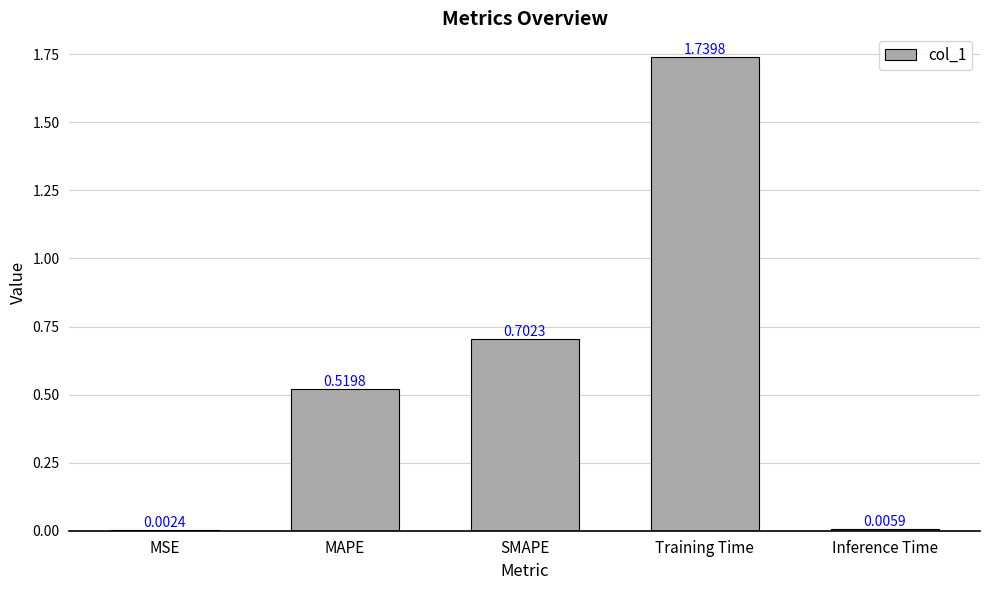

At which category does the chart reach its peak across all series?

Training Time